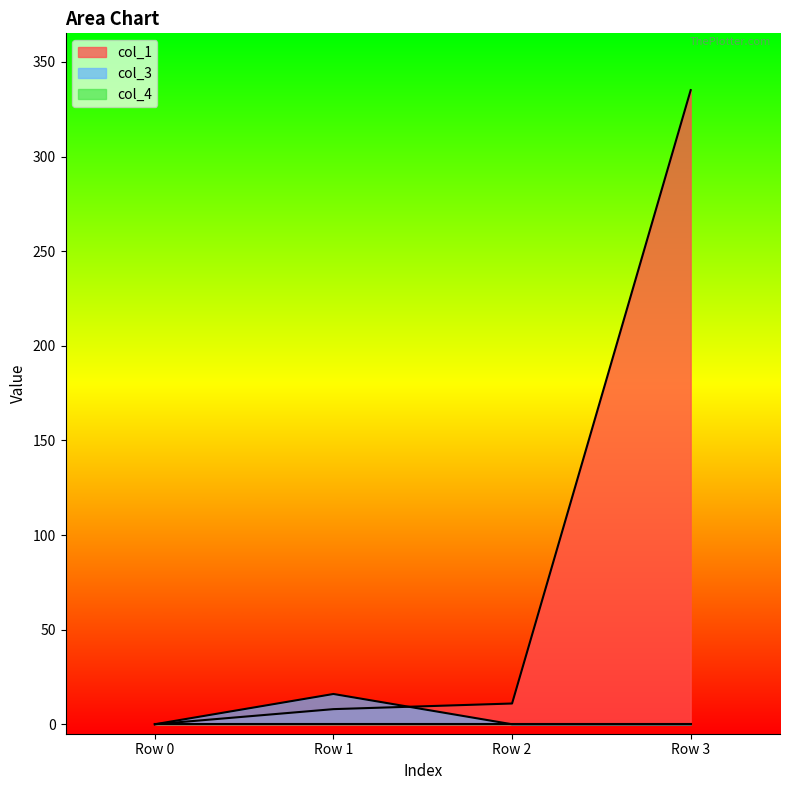

What is the greatest value displayed?

335.1